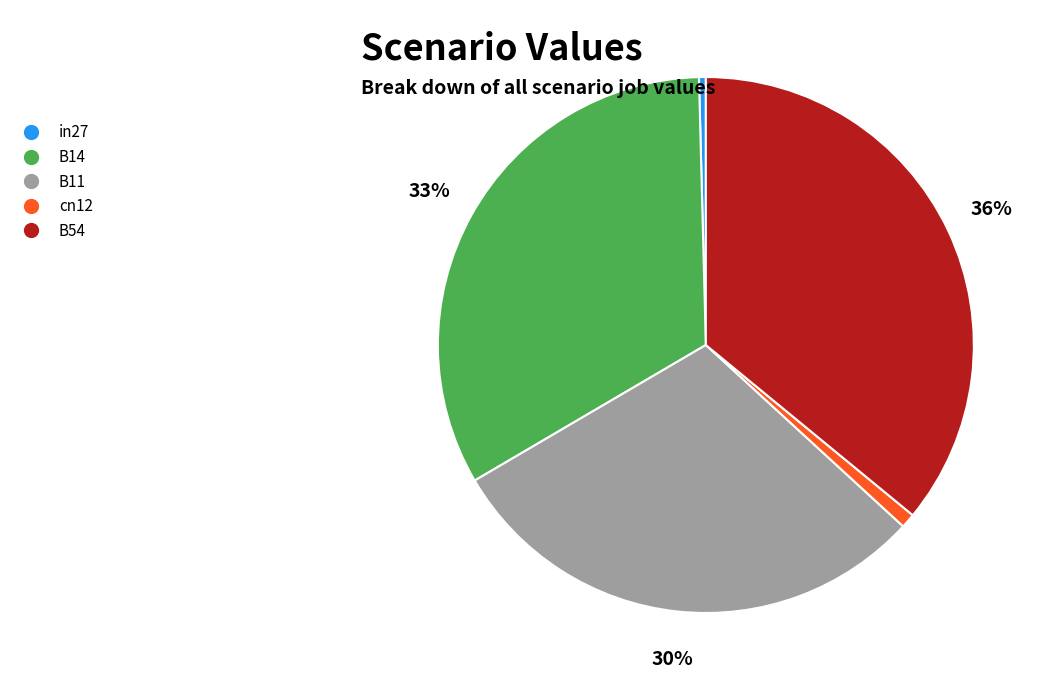

True or false: B11 accounts for 44% of the total.

False